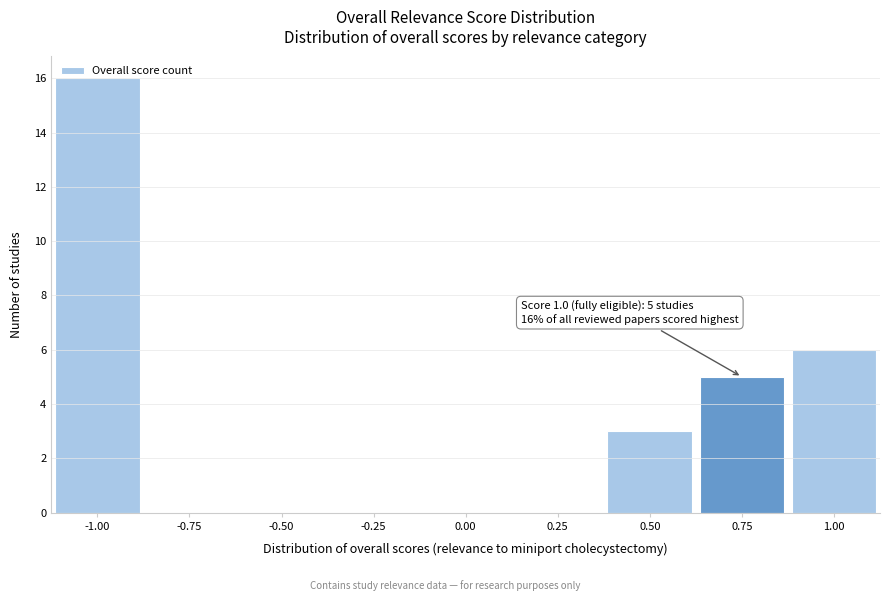

Which range on the x-axis has the tallest bar?

-1.125 to -0.875